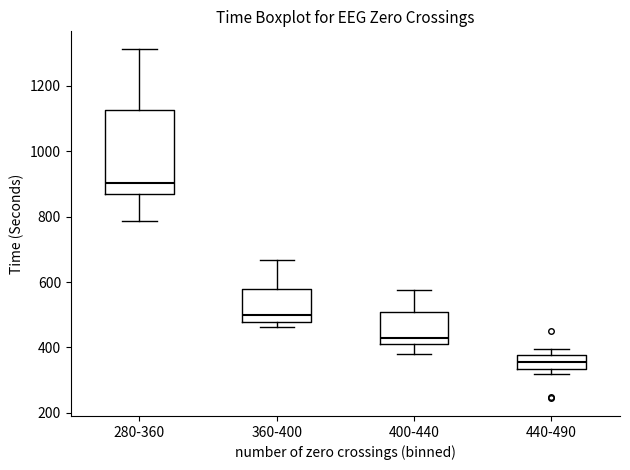

Reading left to right, transcribe this box plot: for each box, give where its median line is, the range the box spans, and where its two whiskers end, as read against the y-axis. The values are not printed on the chart, so give them approximately, as read against the axis.

280-360: median 900, box 880 to 1120, whiskers 780 to 1320
360-400: median 500, box 480 to 580, whiskers 460 to 660
400-440: median 420, box 400 to 500, whiskers 380 to 580
440-490: median 360, box 340 to 380, whiskers 320 to 400